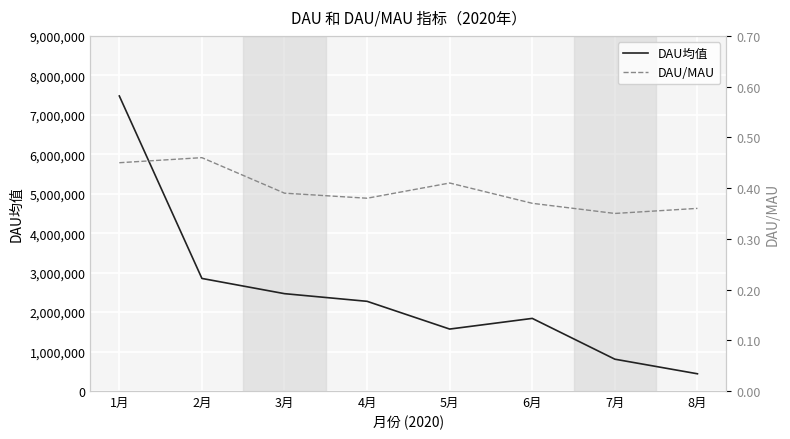

What is the difference between the second highest and minimum values in the DAU/MAU series?

0.1